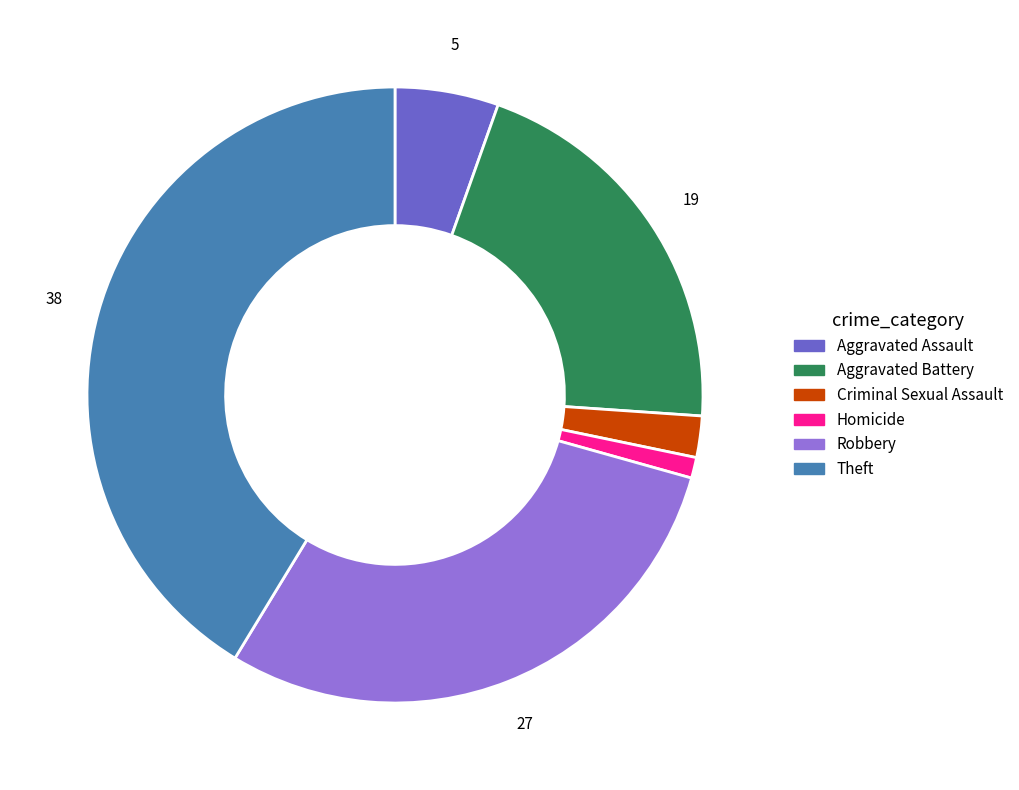

Is the sum of Criminal Sexual Assault and Theft greater than half?

No